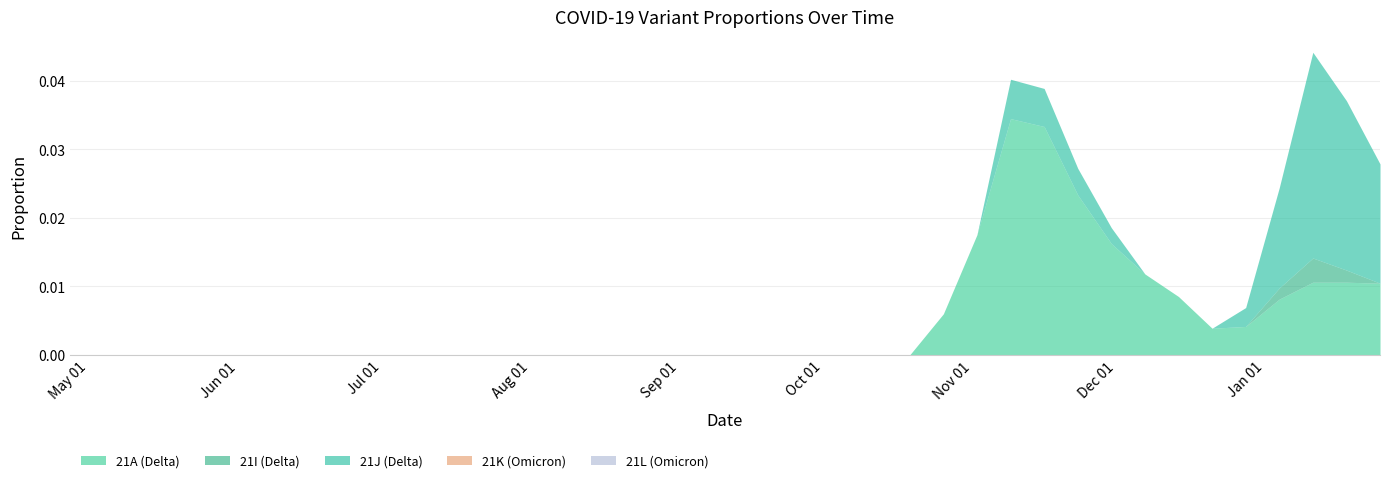

Which has a higher value, 2020-10-12 or 2020-12-14?

2020-12-14